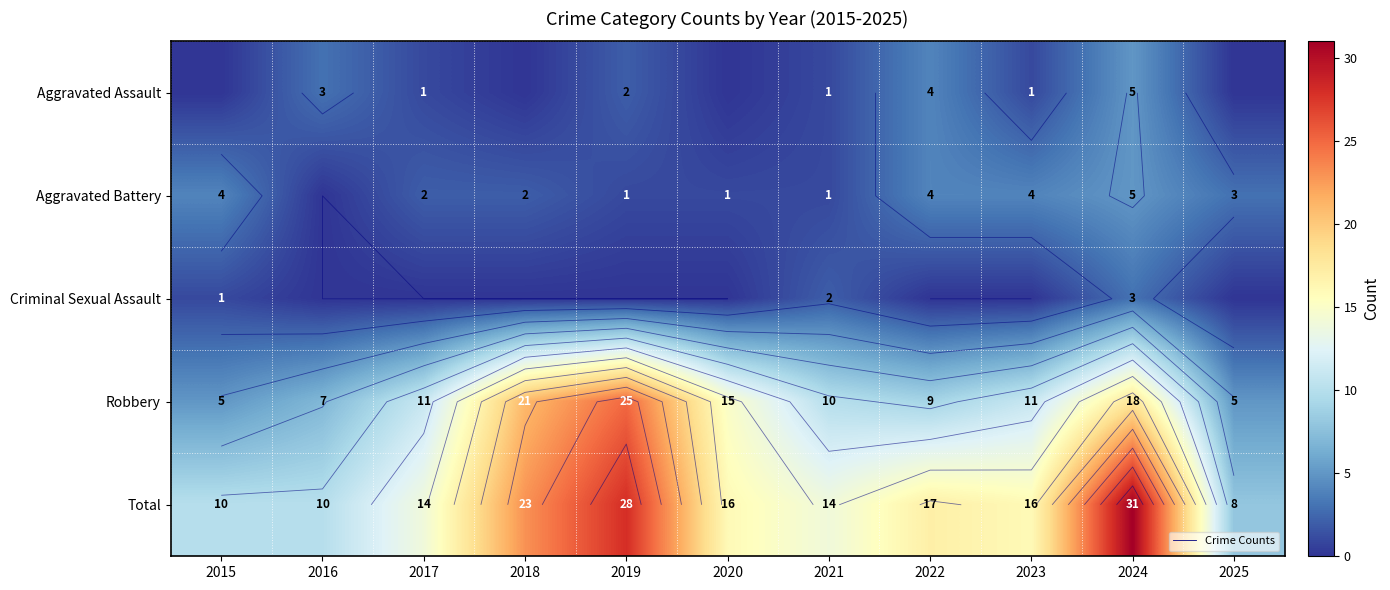

What is the difference between the Aggravated Battery values at 2015 and 2025?

1